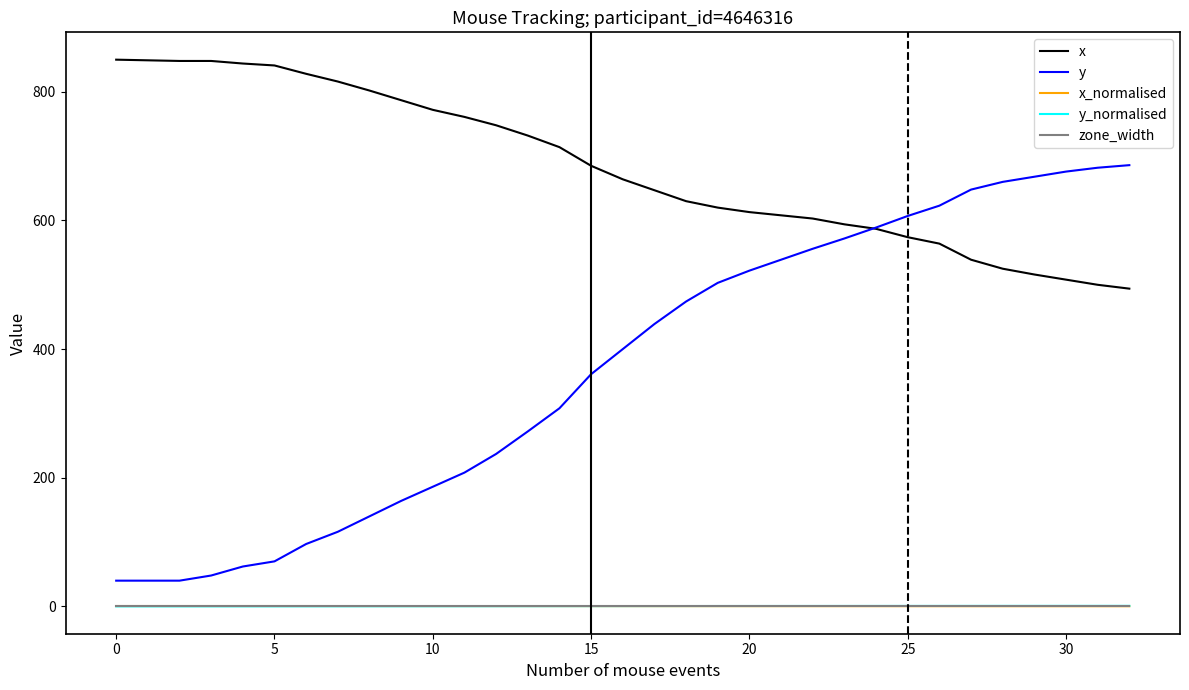

What is the average value of the y series?

370.7